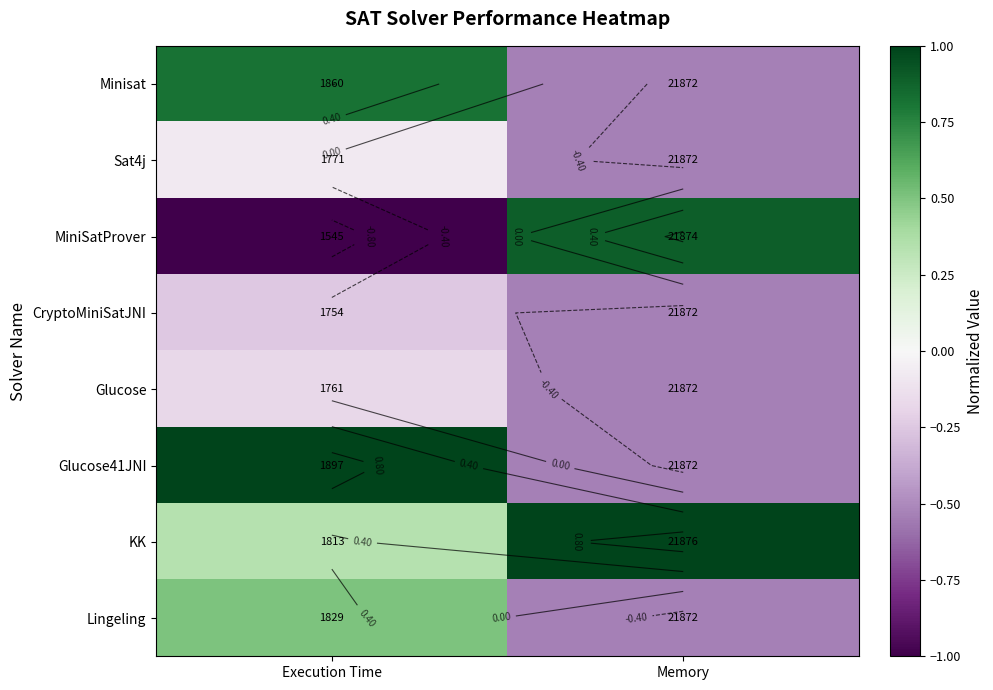

How many data points in Minisat are above 0?

1